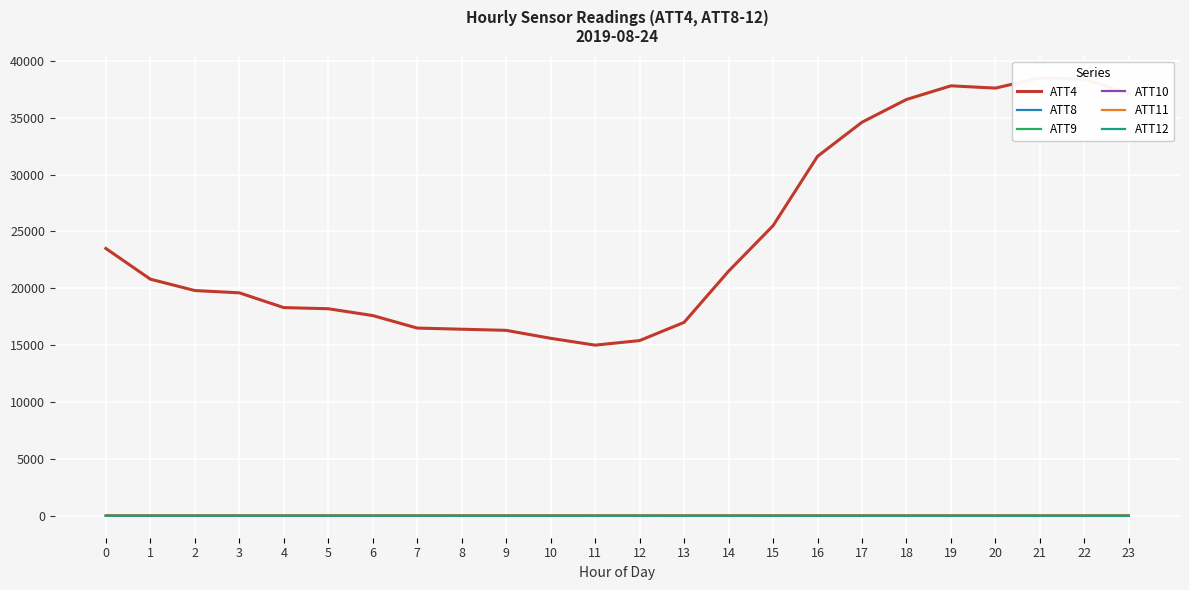

The ATT11 series shows 12.0 at 17. True or false?

False